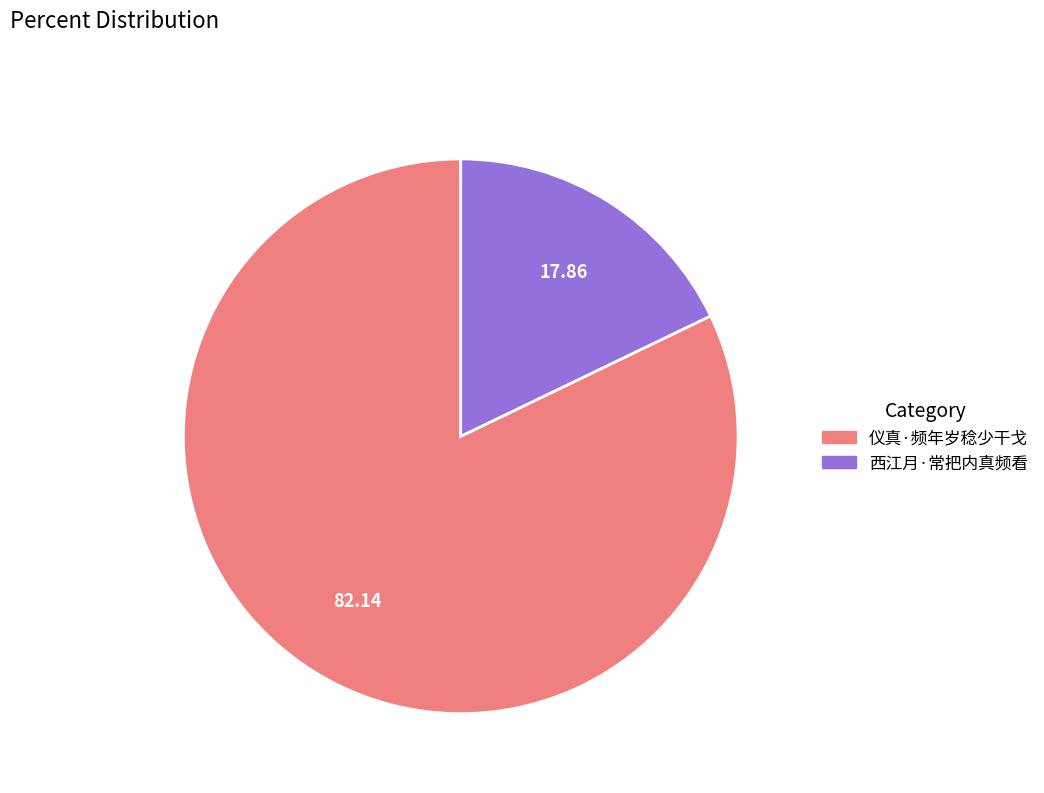

What is the largest slice in the pie chart?

仪真·频年岁稔少干戈